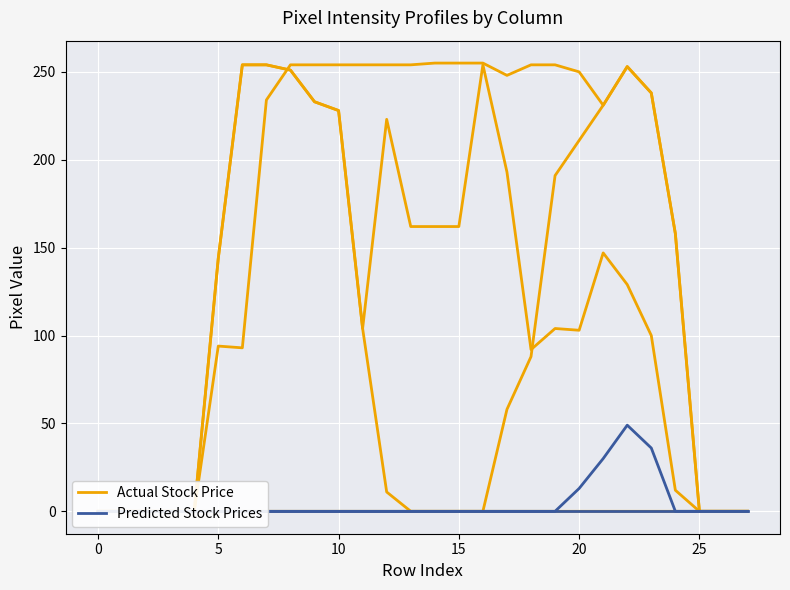

What is the label of the 16th point from the left?

15